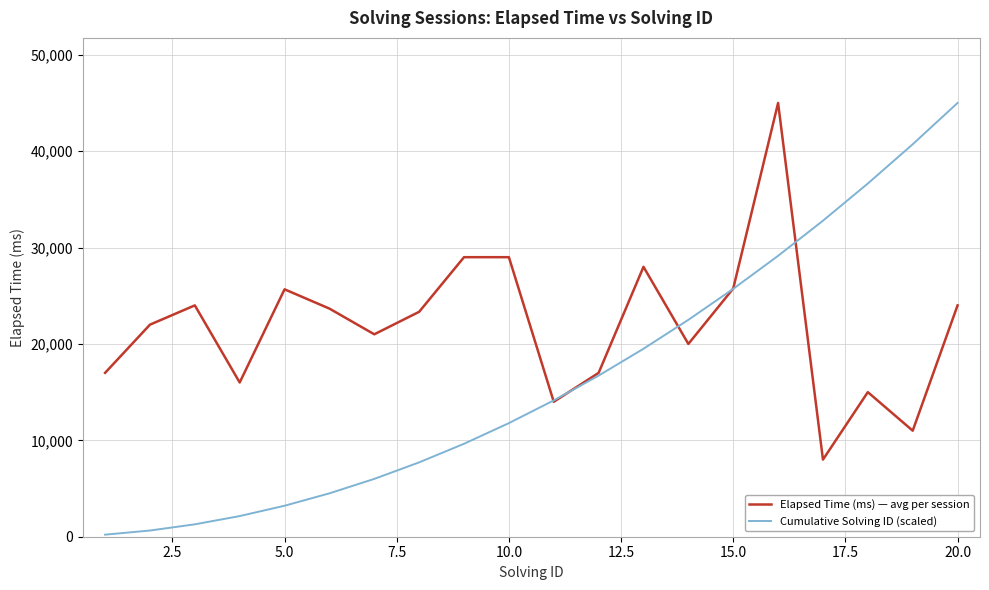

List the series in order of their overall mean, highest first.

Elapsed Time (ms) — avg per session, Cumulative Solving ID (scaled)